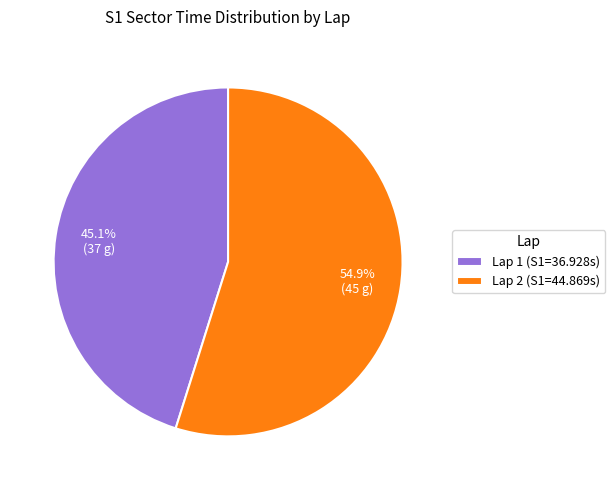

What is the largest slice in the pie chart?

Lap 2